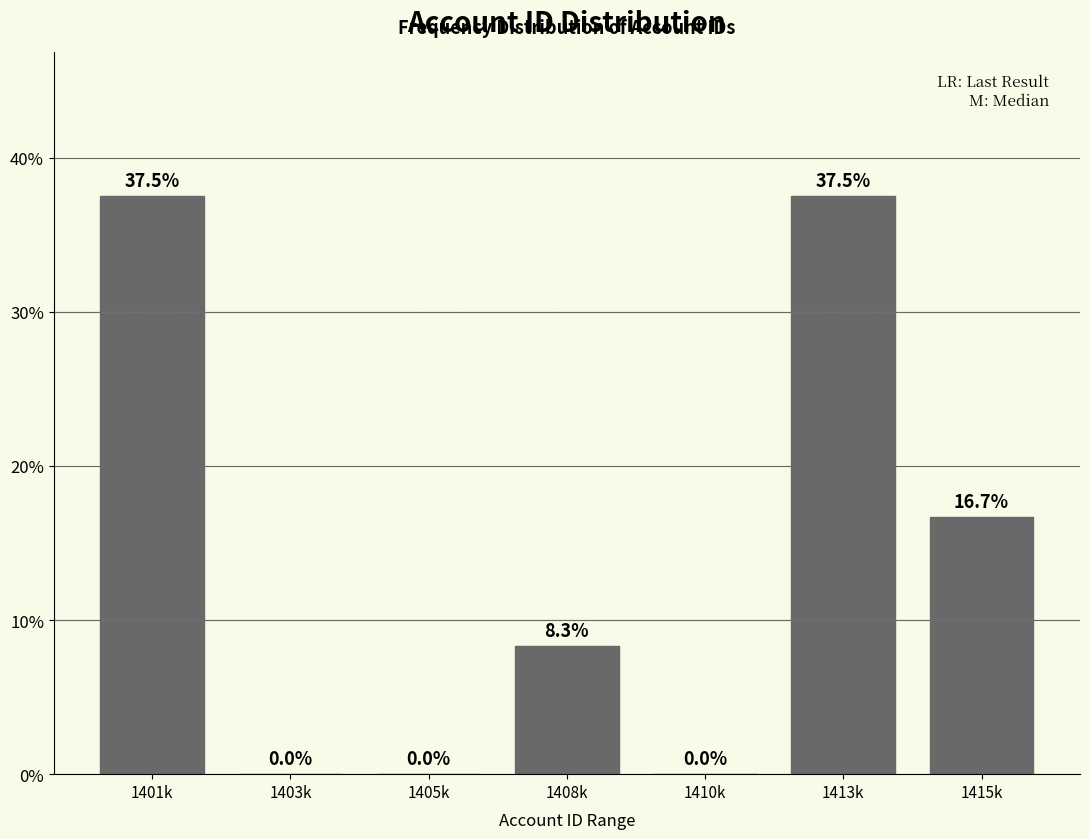

Reading left to right, what are all the values shown in this chart?

1401k=37.5	1403k=0.0	1405k=0.0	1408k=8.3	1410k=0.0	1413k=37.5	1415k=16.7